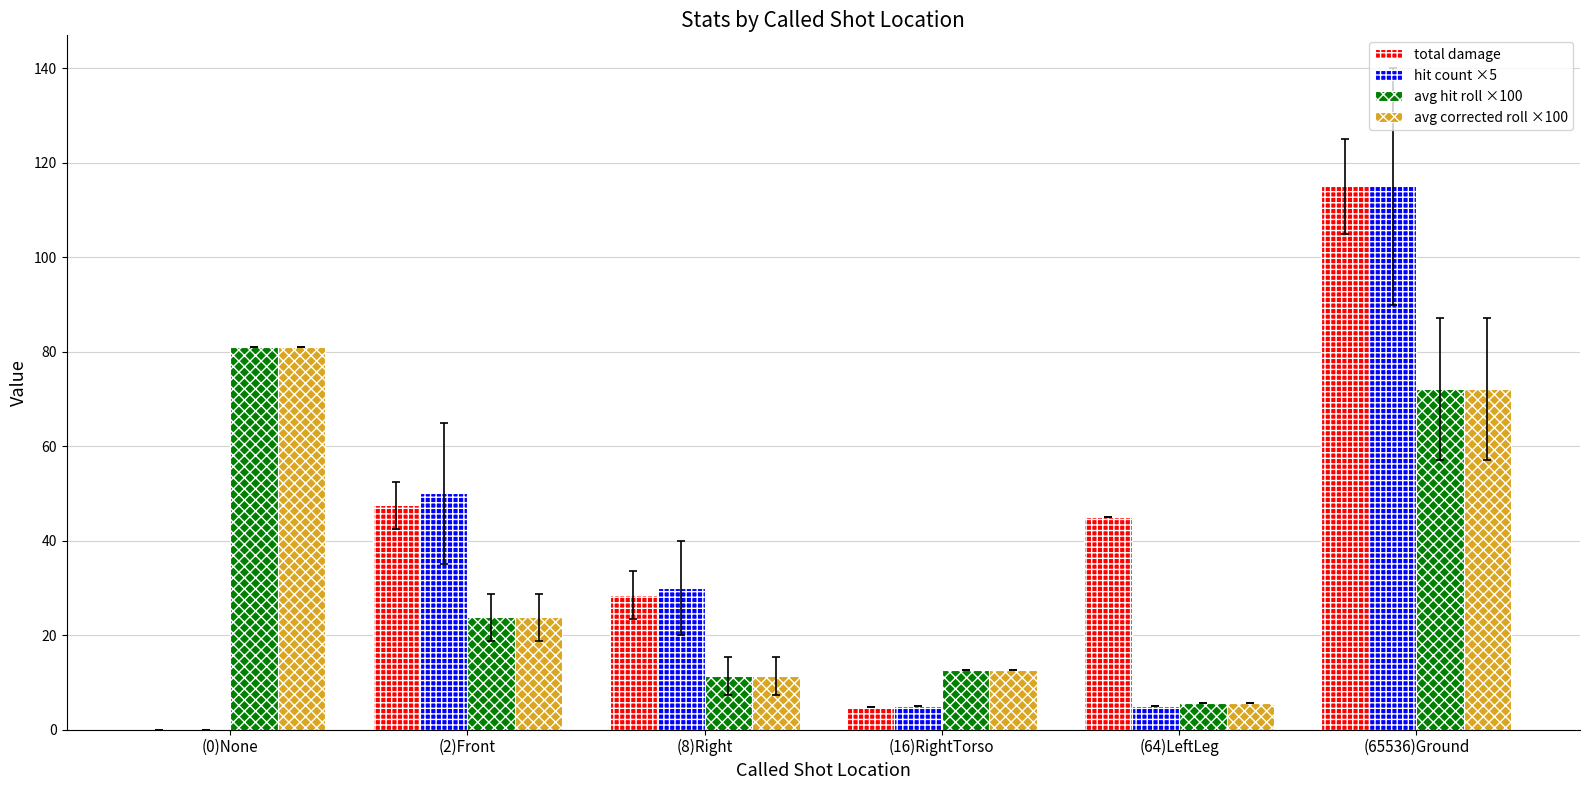

Are the bars horizontal?

No